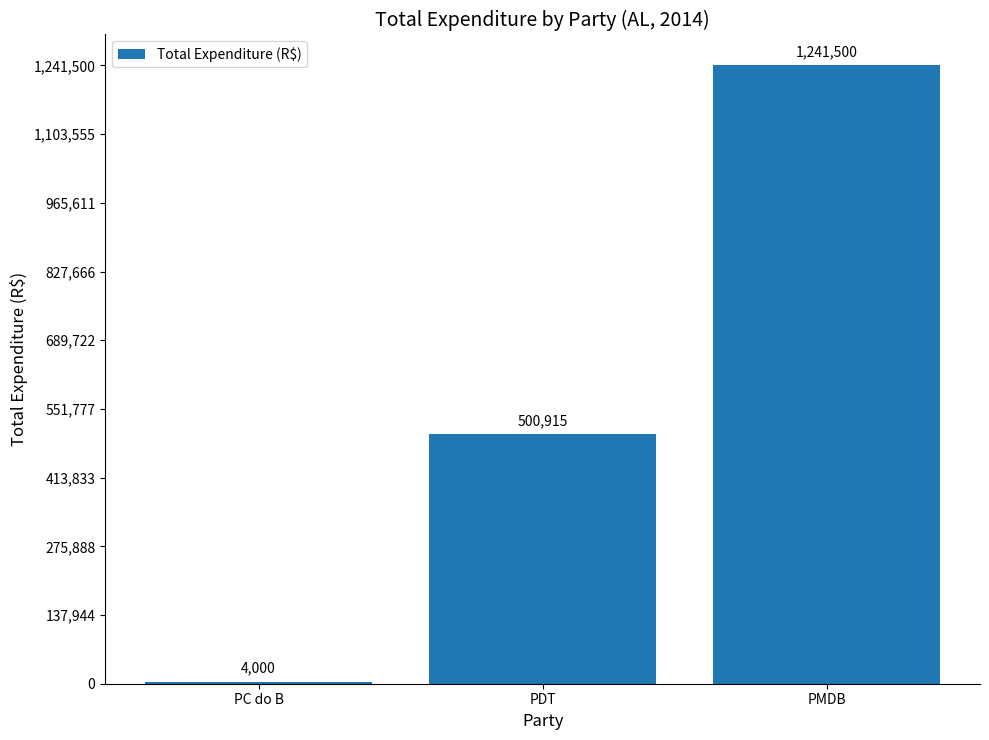

List the labels in order of value, largest first.

PMDB, PDT, PC do B